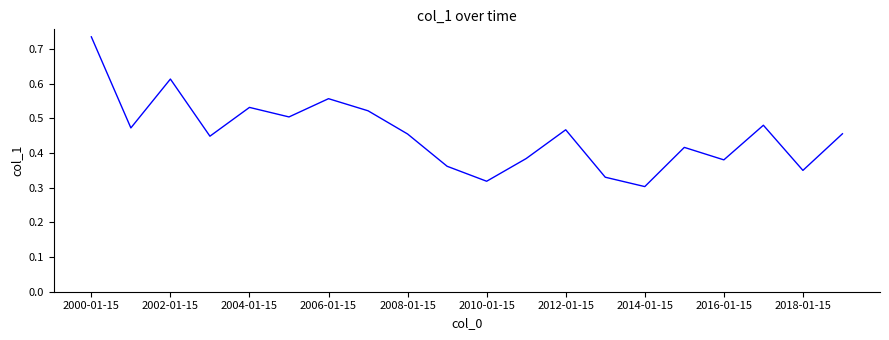

How many lines are shown in the chart?

1